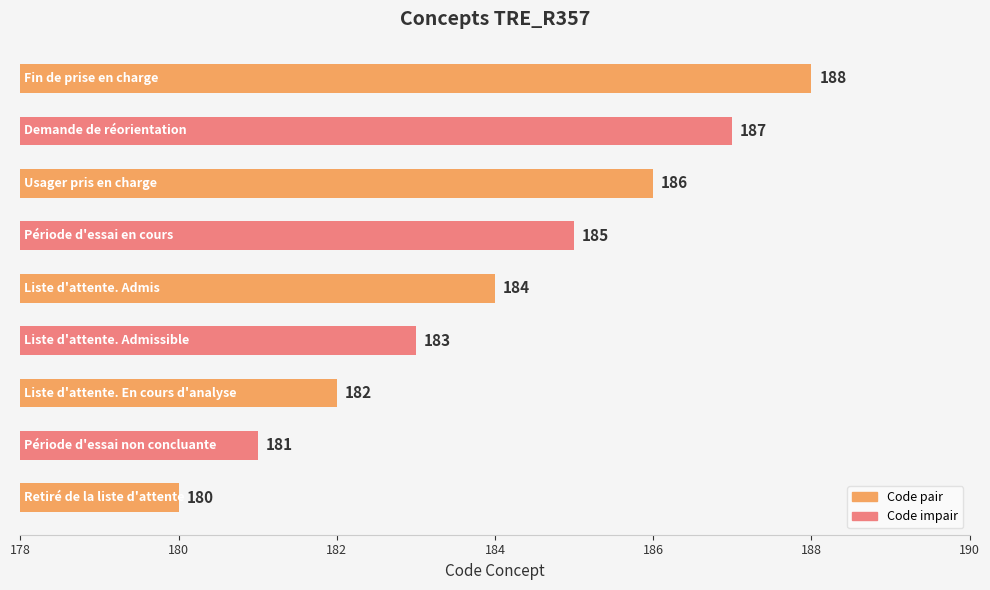

What is the greatest value displayed?

188